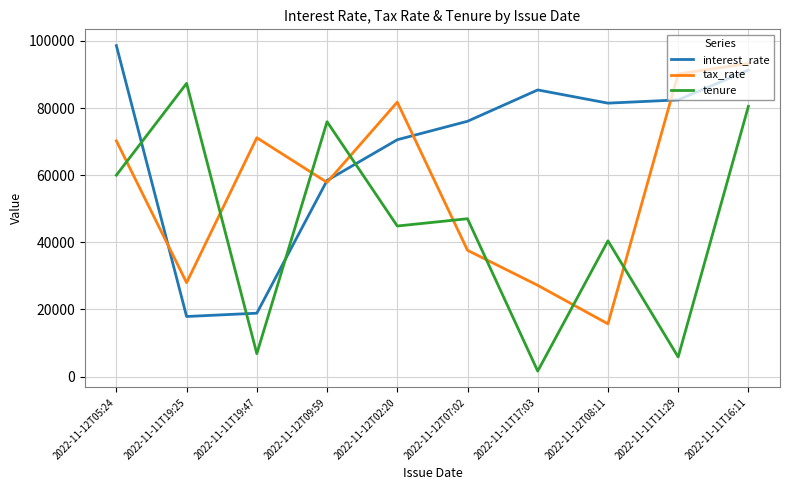

Between which two adjacent categories do interest_rate and tenure first intersect?

2022-11-12T05:24 and 2022-11-11T19:25